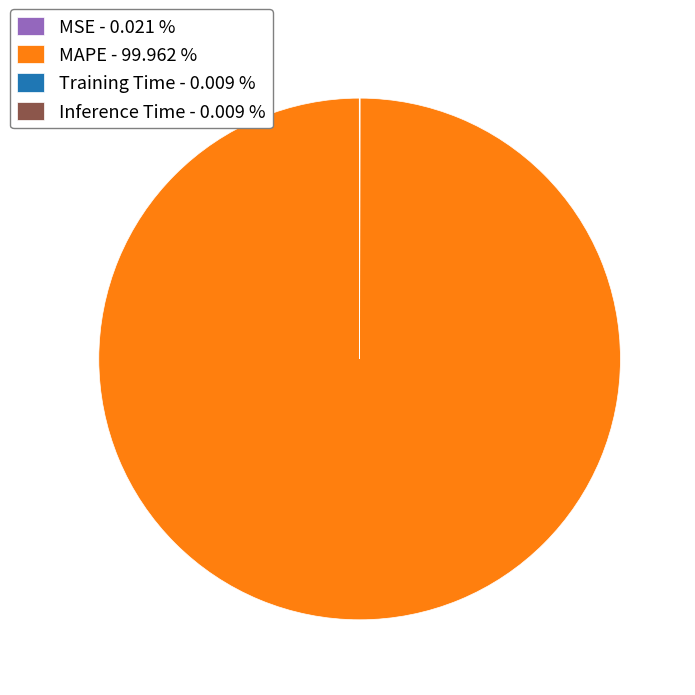

Is there a majority slice in this chart?

Yes